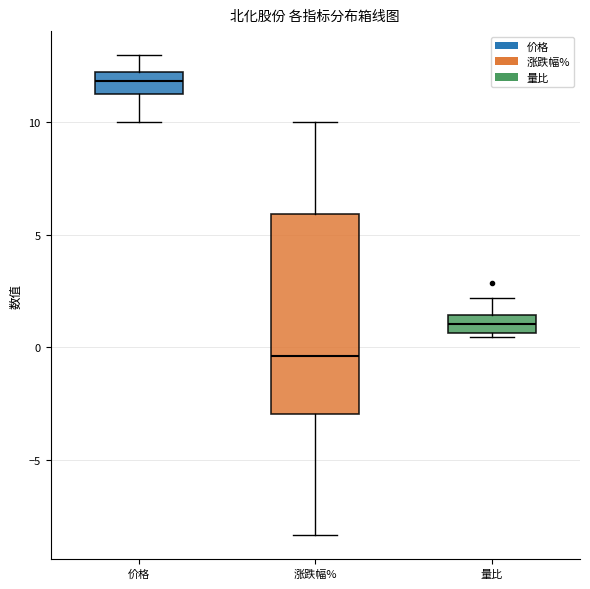

Comparing the boxes themselves (not the whiskers), which one is the tallest?

涨跌幅%